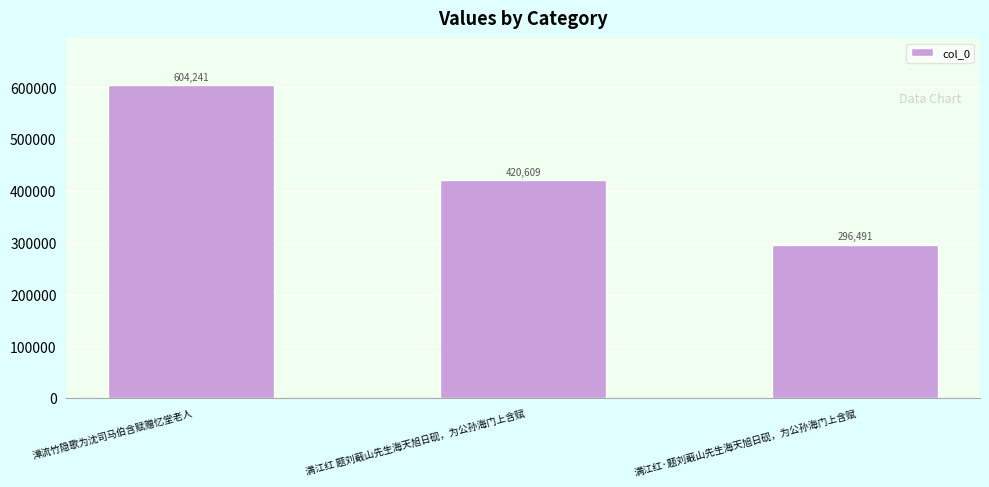

How many data points does each series have?

3